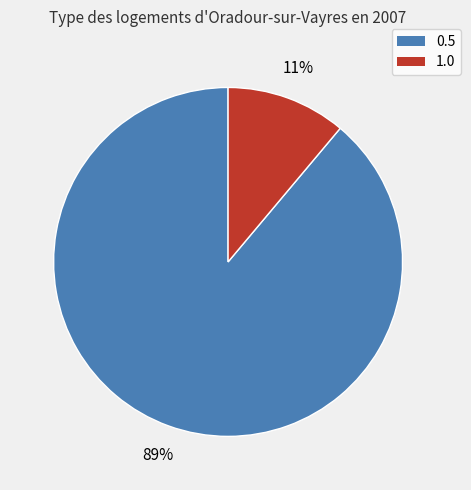

What is the smallest slice in the pie chart?

1.0